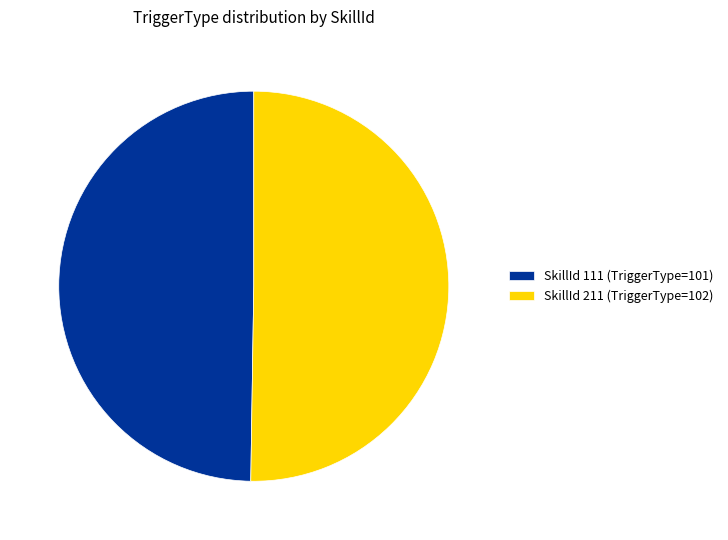

Is it true that SkillId 111 (TriggerType=101) is 43% of the pie?

False